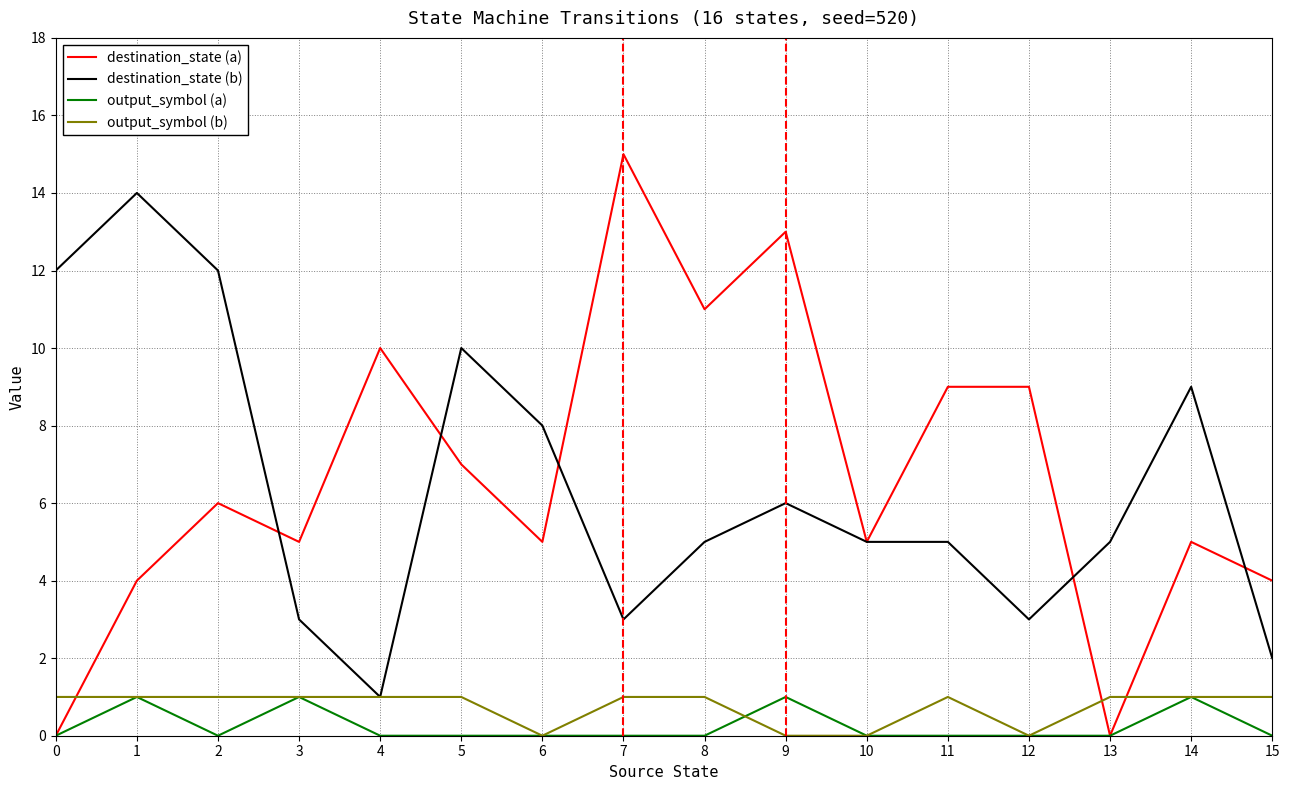

How many categories are shown in the chart?

16